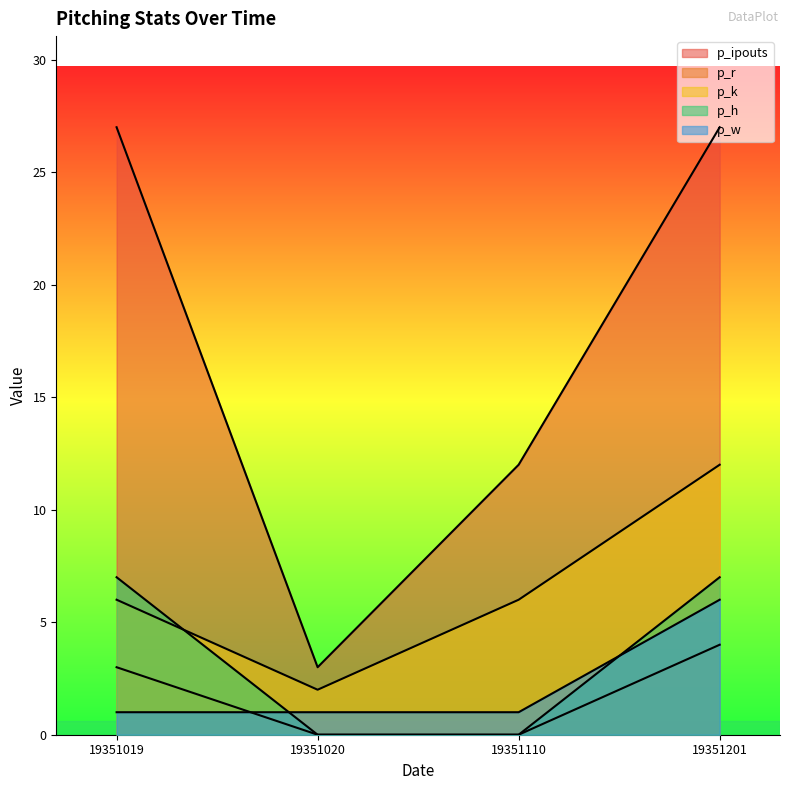

Is it true that p_w equals 6 at 19351201?

True